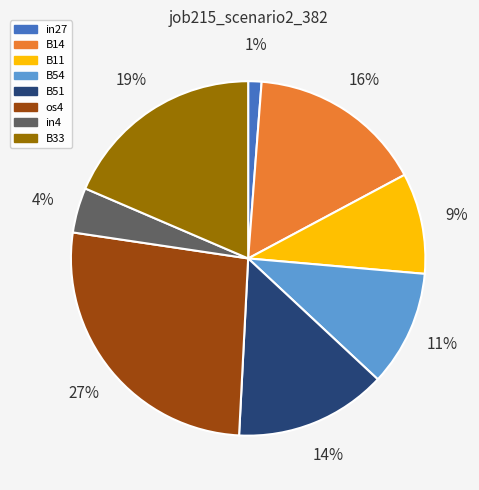

How many segments does this pie chart have?

8